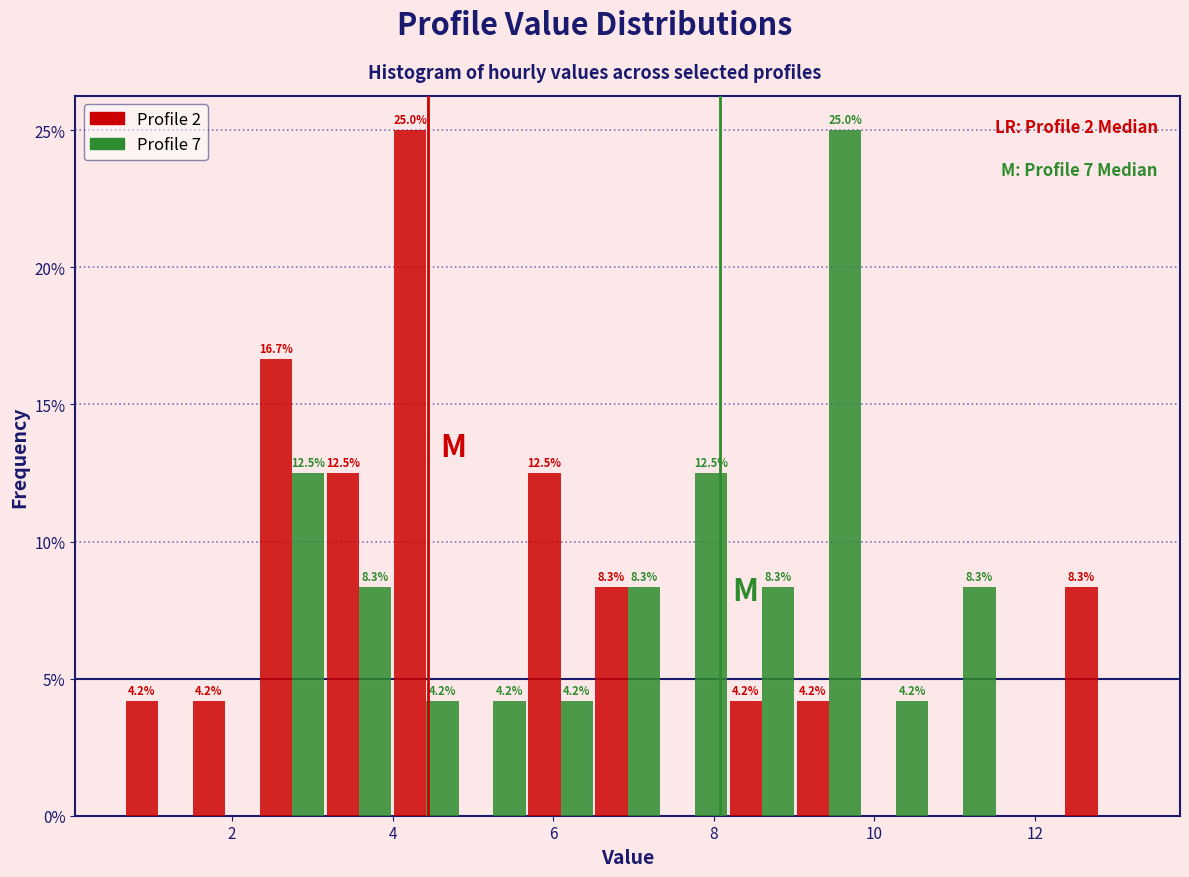

In the Profile 7 series, which range on the x-axis has the tallest bar?

9.0 to 9.8